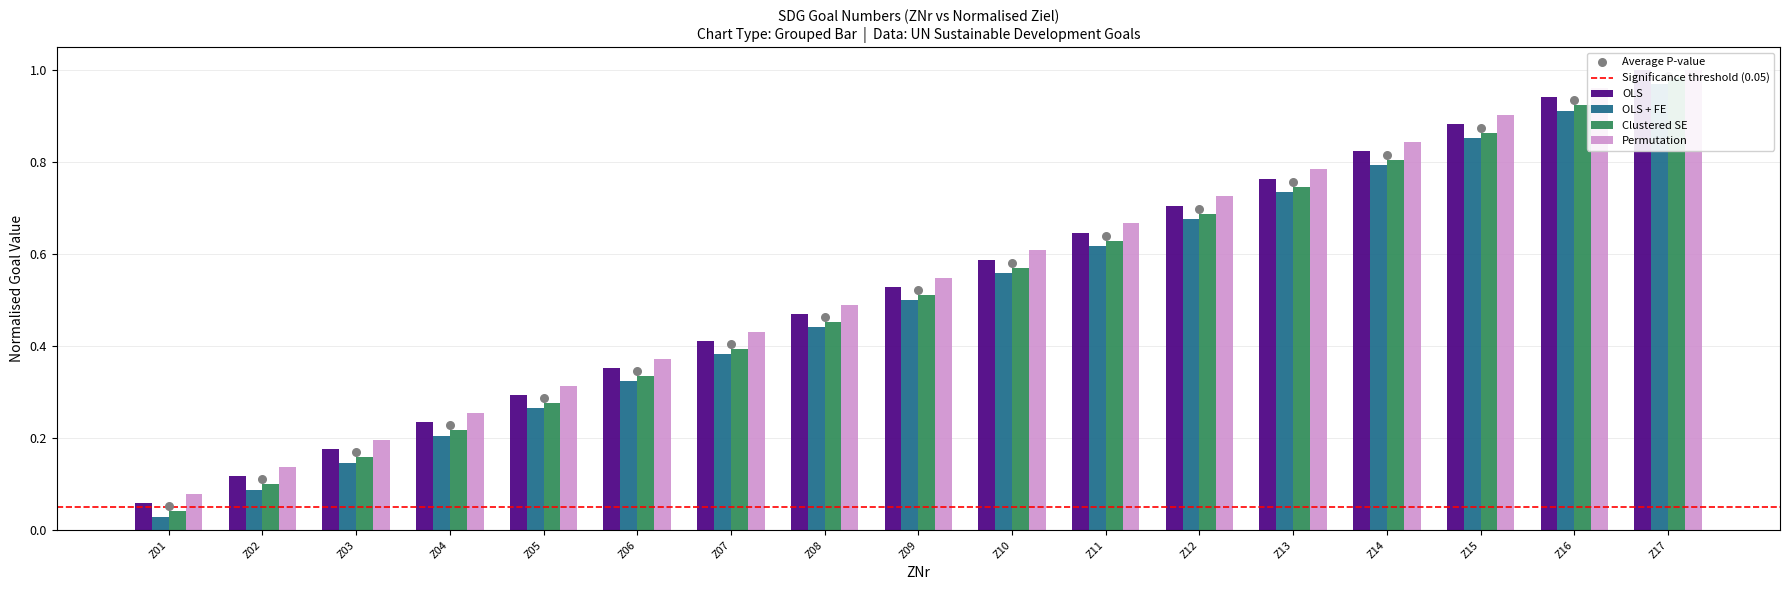

What is the total value across all series at Z08?

1.8